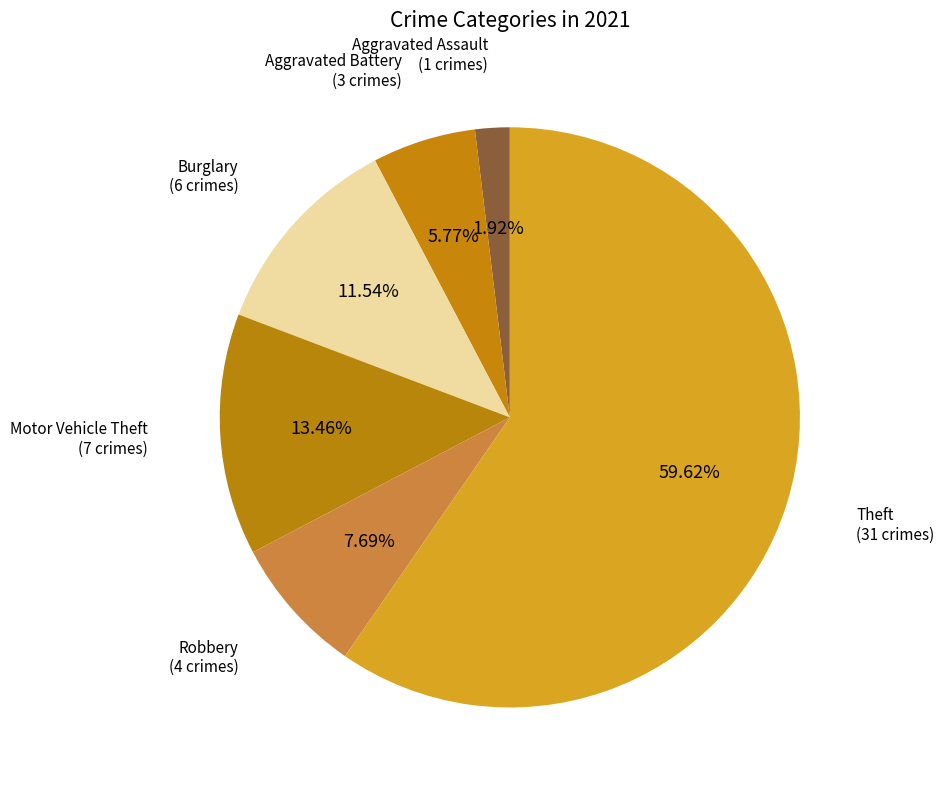

Count the number of slices in the pie.

6